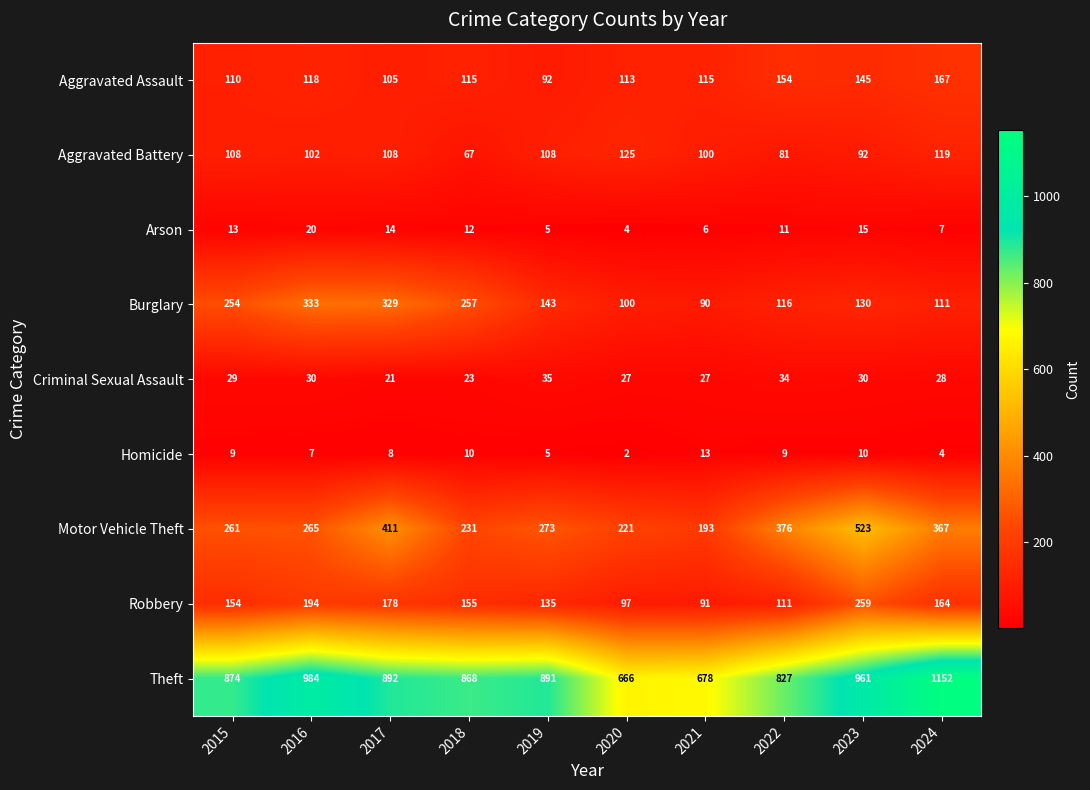

At which label does Robbery first exceed 155?

2016